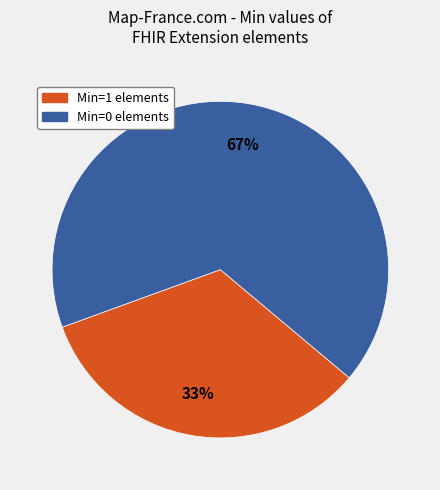

How many slices are in this pie chart?

2